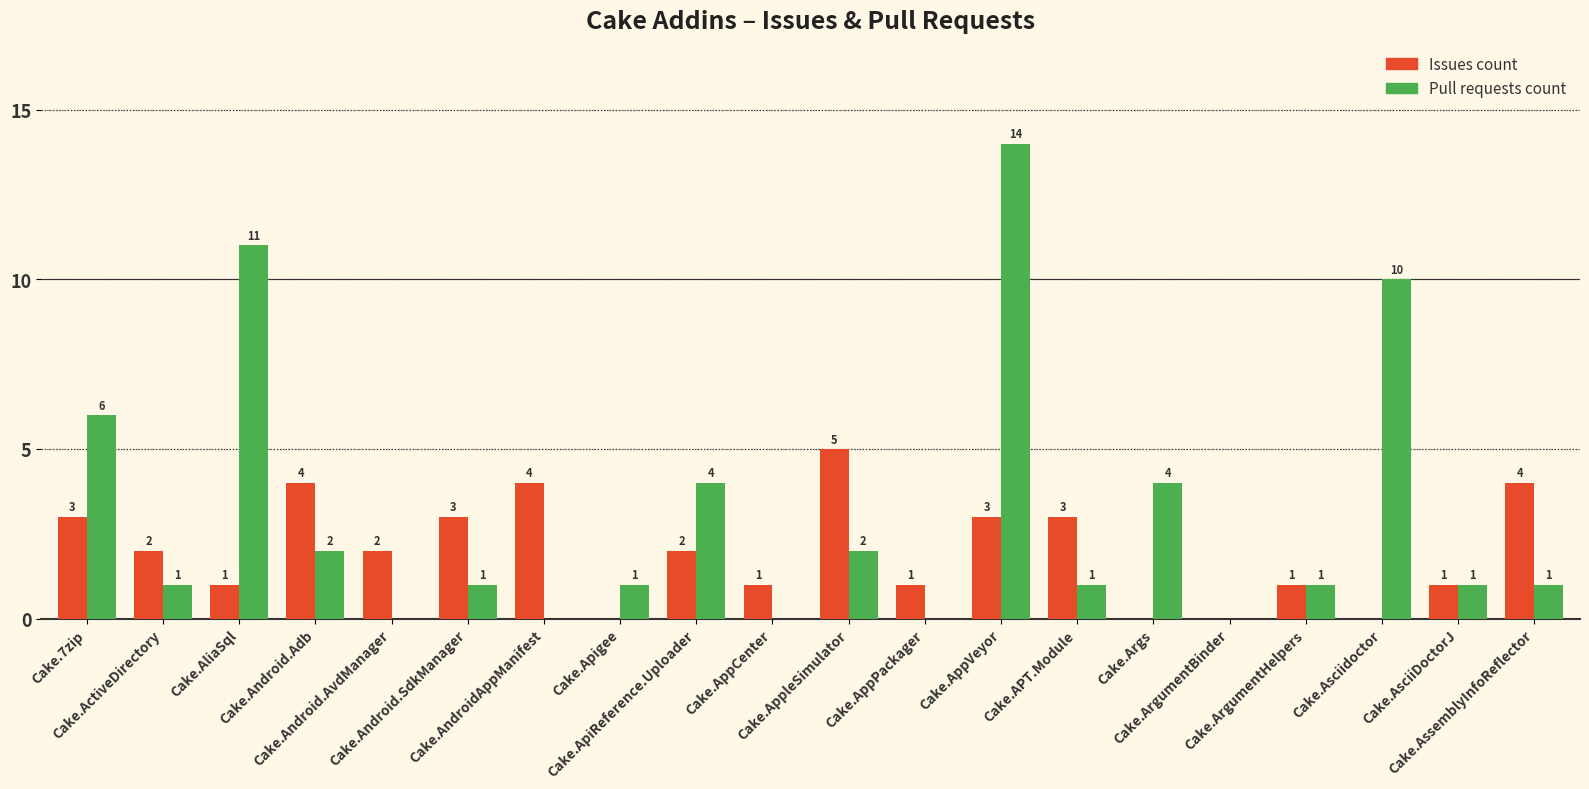

What are all the series names shown in the legend?

Issues count, Pull requests count